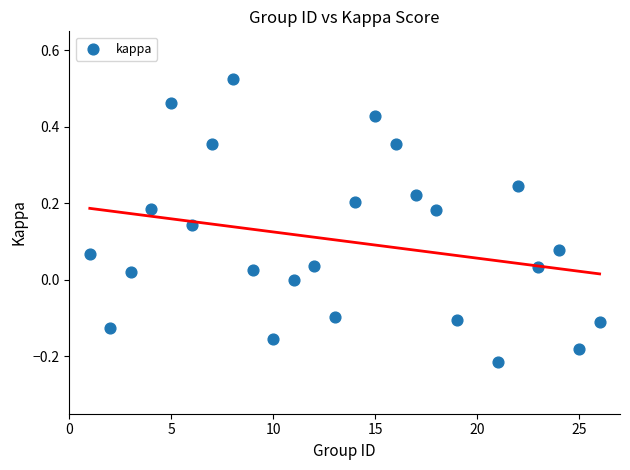

What is the range of X values (max minus min)?

25.0